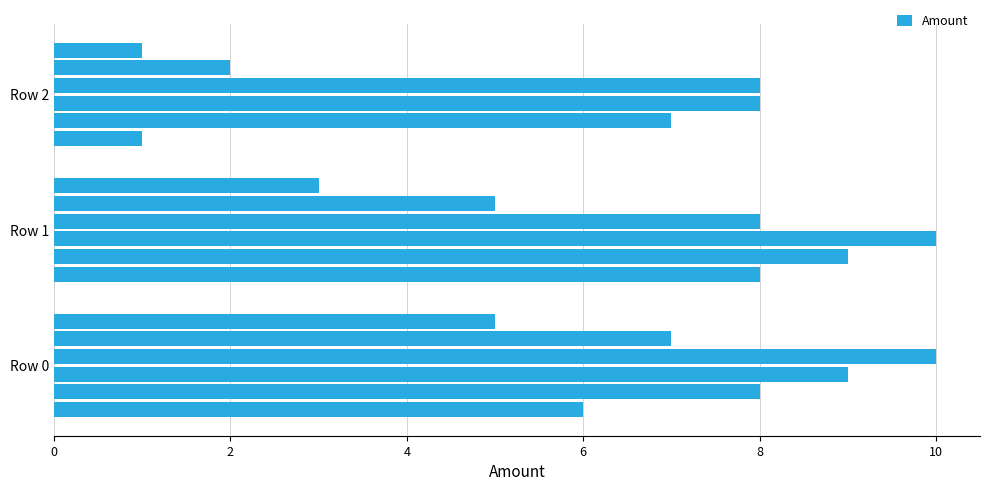

Does the chart contain any negative values?

No